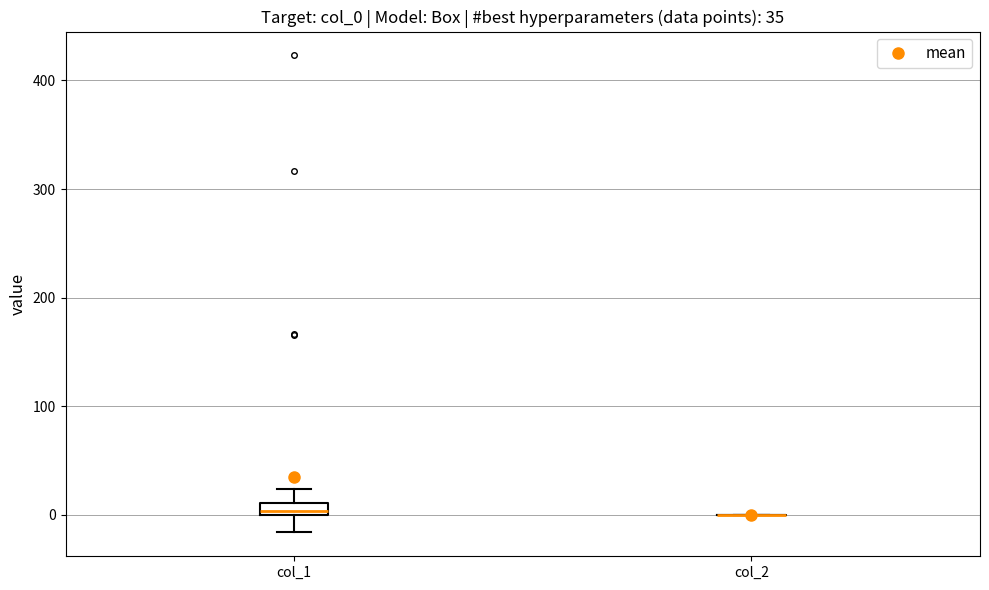

Comparing the boxes themselves (not the whiskers), which one is the tallest?

col_1